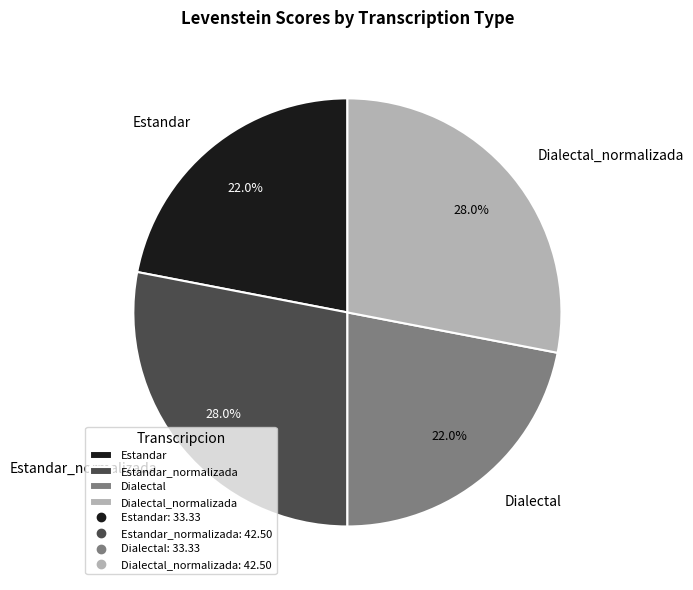

To the nearest percent, what portion does Dialectal represent?

22%